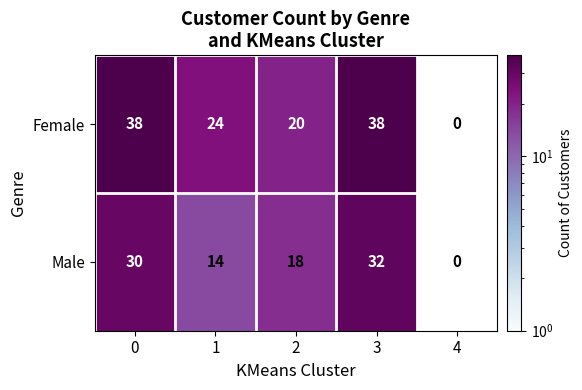

Which series has the largest total across all categories?

Female